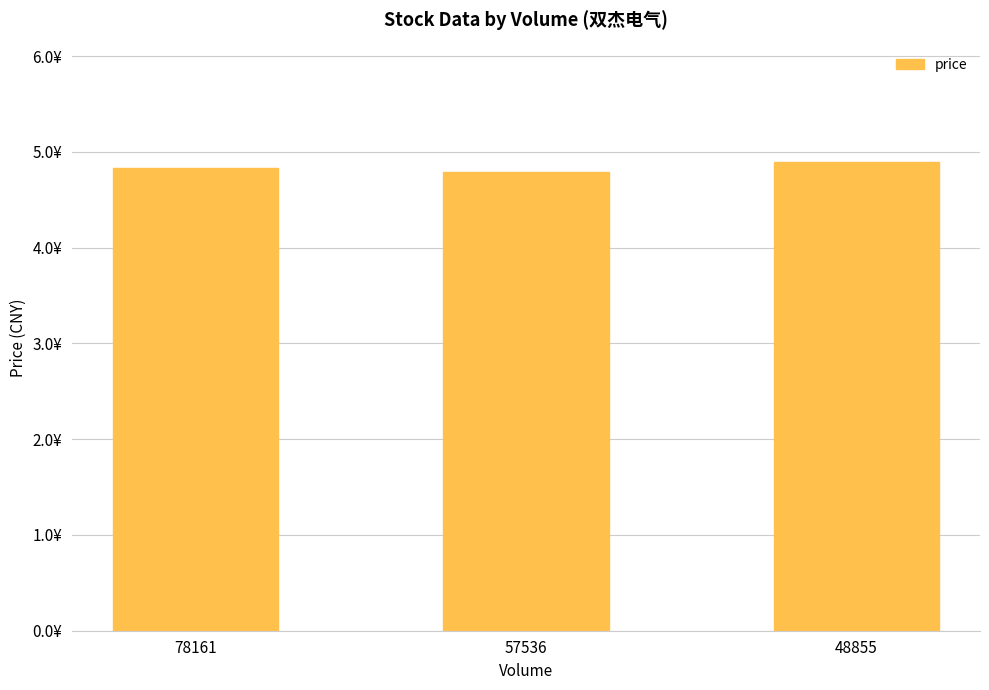

Reading right to left, extract all data points from this chart.

48855=4.9	57536=4.8	78161=4.8